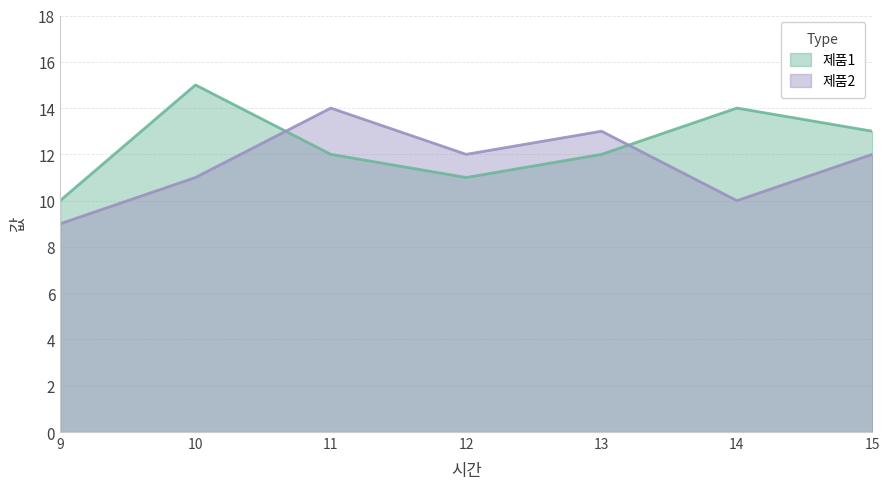

Is it true that 제품2 equals 6 at 14?

False